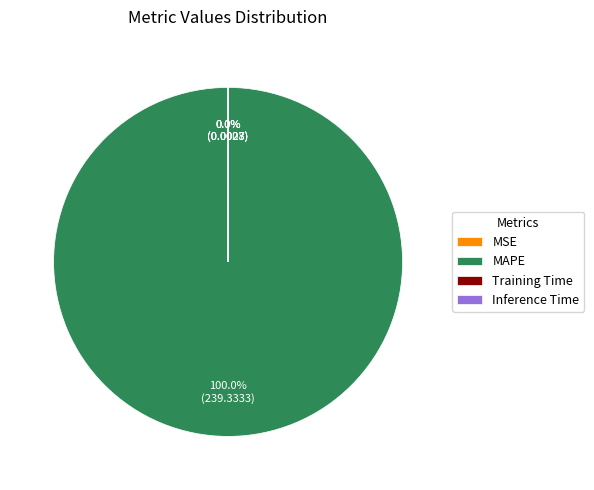

Rank the categories by value from lowest to highest.

MSE, Inference Time, Training Time, MAPE